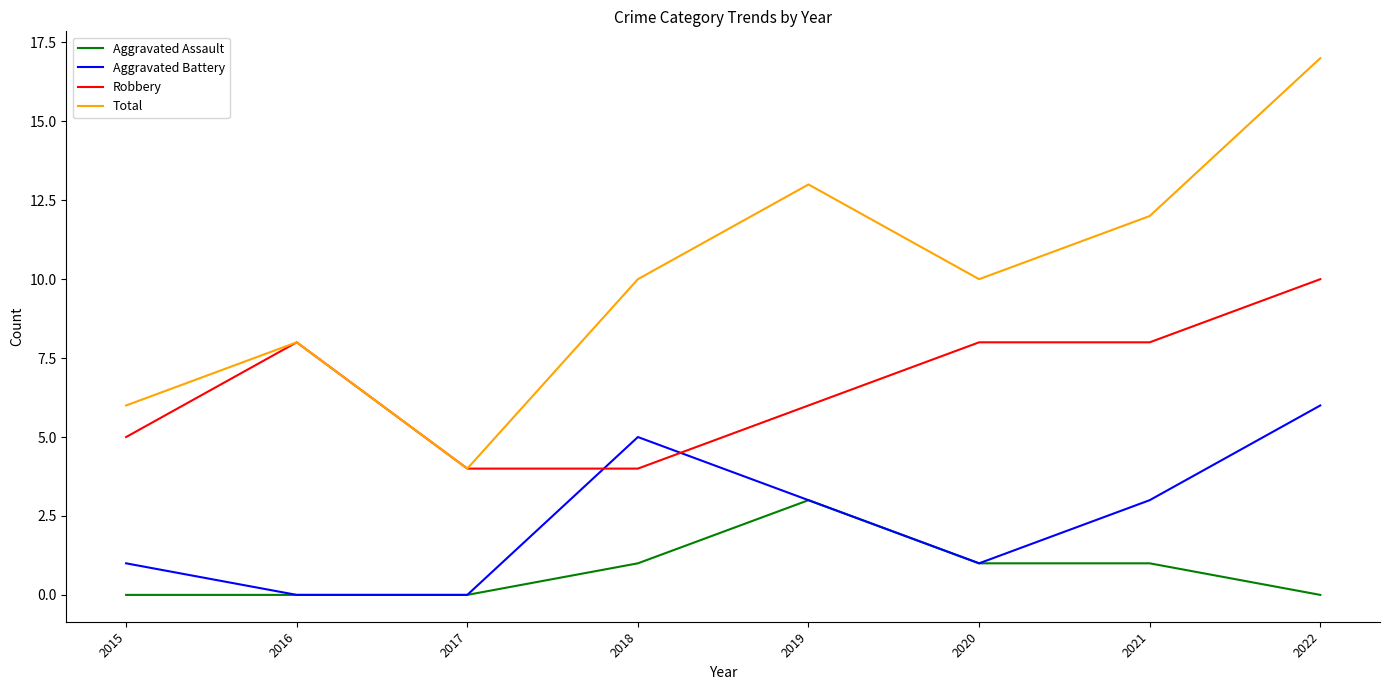

At which category is the sum across all series the highest?

2022